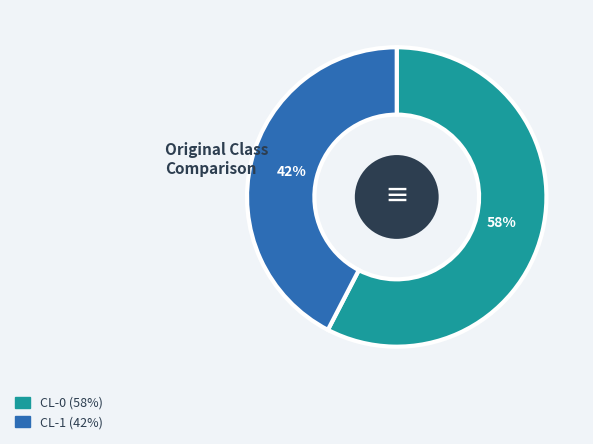

Rank the categories by value from highest to lowest.

CL-0, CL-1